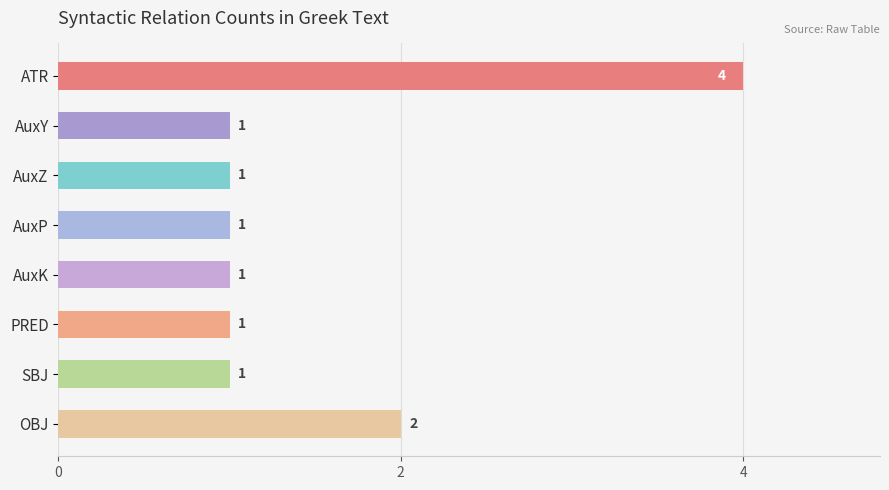

At which label is the value closest to 2?

OBJ